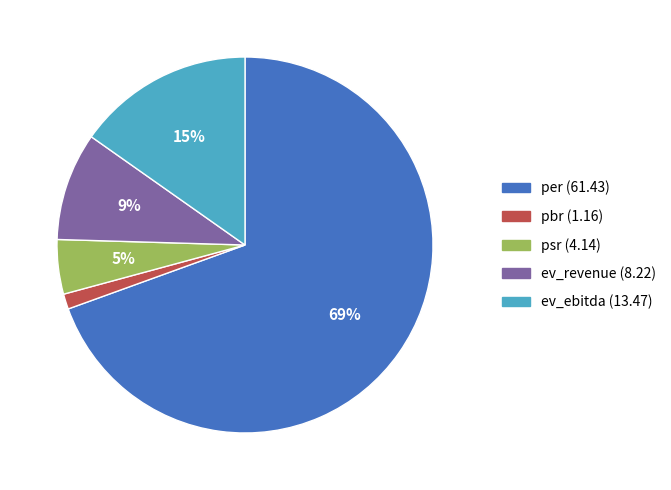

To the nearest percent, what percentage of the pie is pbr?

1%